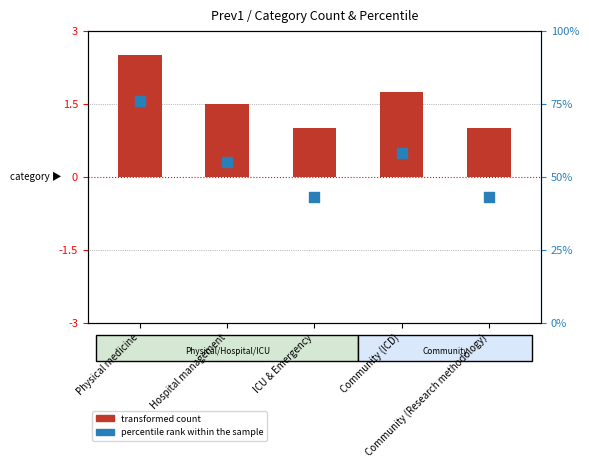

Which series contains the lowest Y value?

transformed count